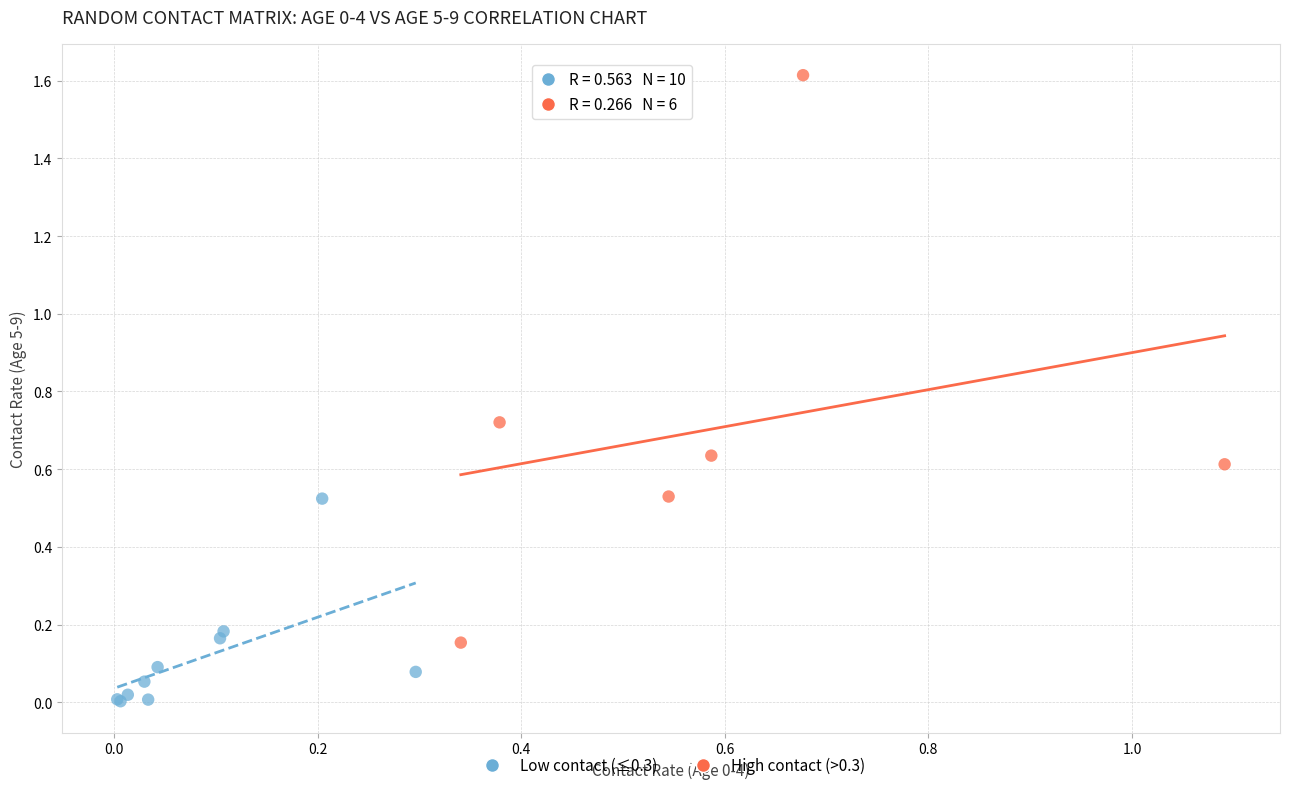

What are all the series names shown in the legend?

Low contact (≤0.3), High contact (>0.3)